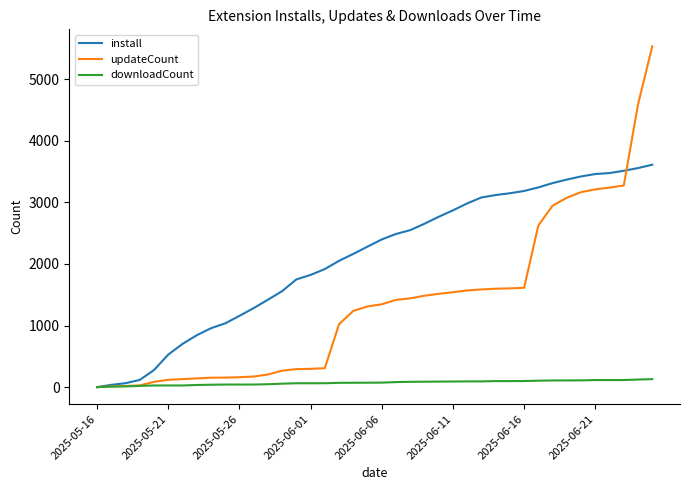

Which series has the largest total across all categories?

install